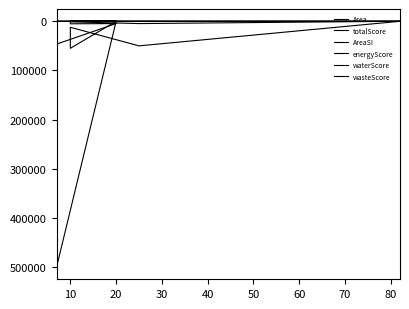

What is the total value across all series at 10?

60245.7